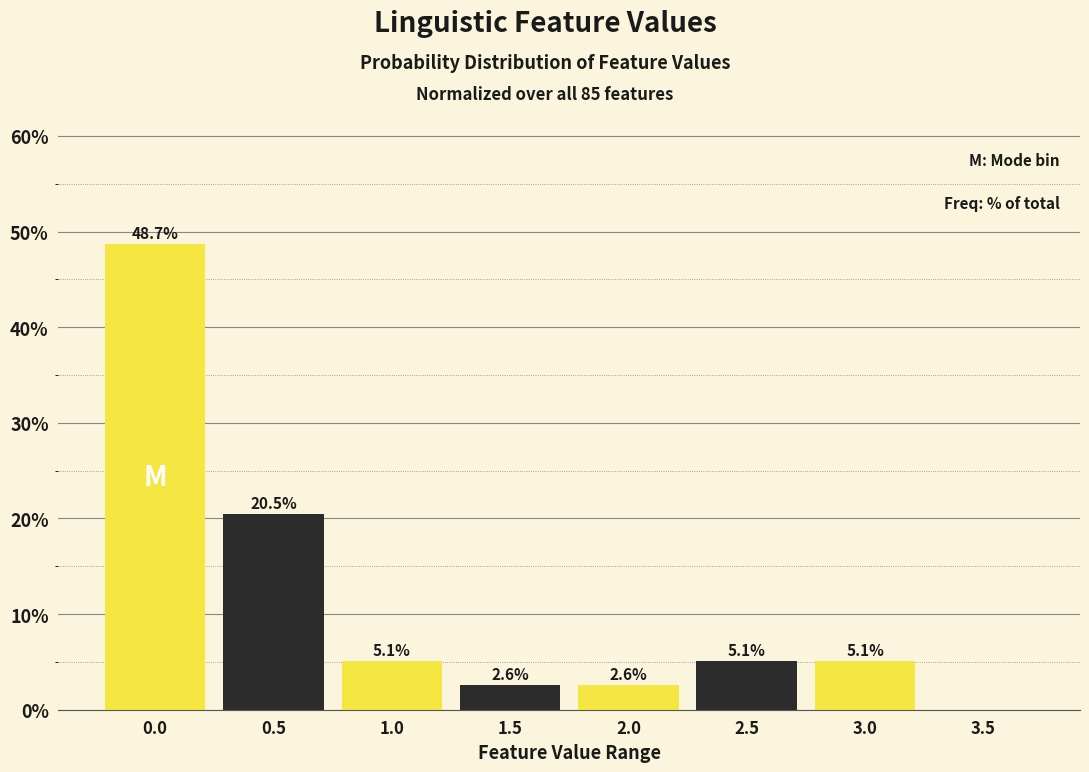

Reading right to left, list all the values displayed in this chart.

3.5=0.0	3.0=5.1	2.5=5.1	2.0=2.6	1.5=2.6	1.0=5.1	0.5=20.5	0.0=48.7